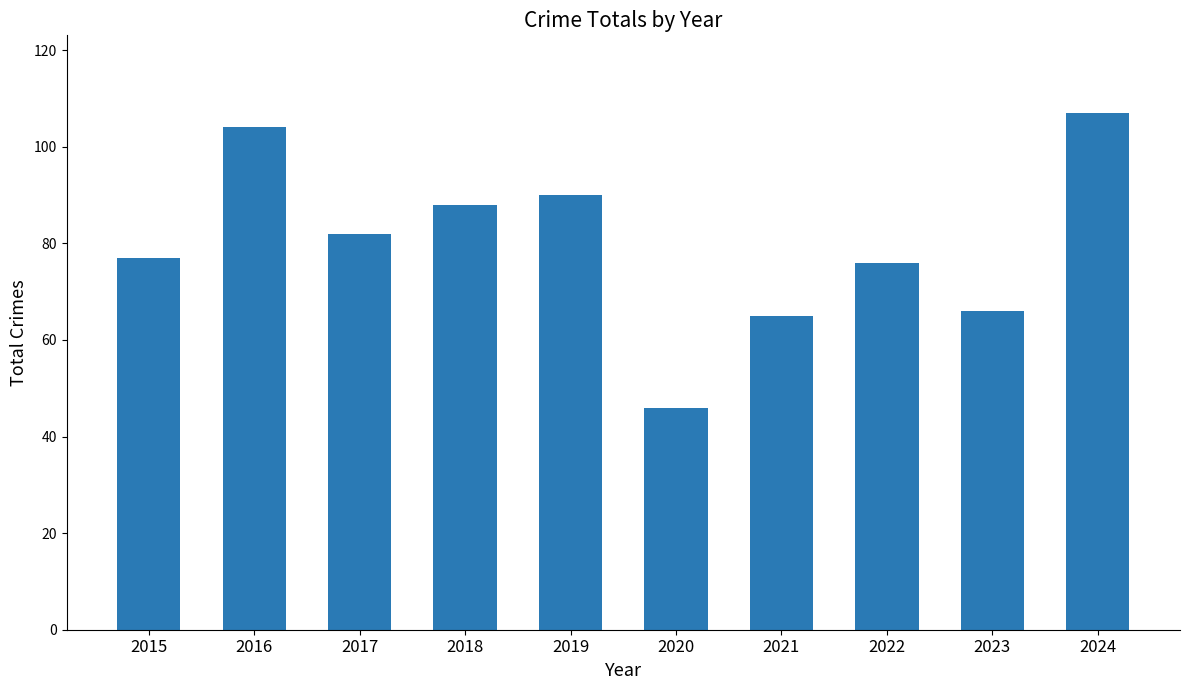

Where is the data nearest to the value 76?

2022